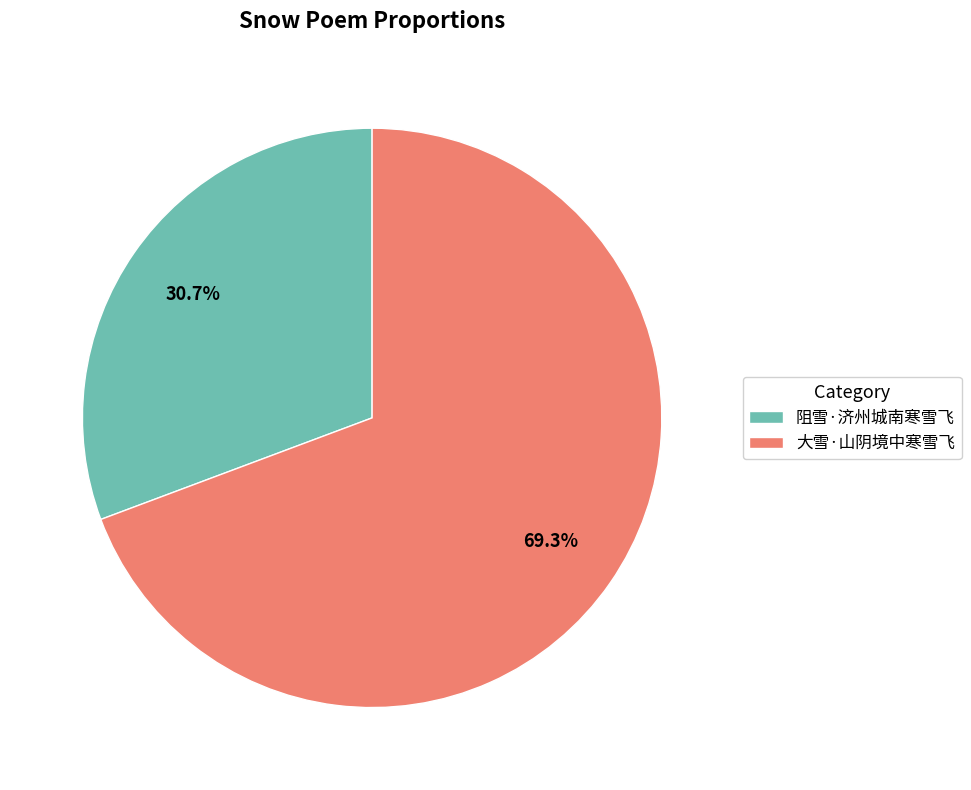

To the nearest percent, what portion does 阻雪·济州城南寒雪飞 represent?

31%